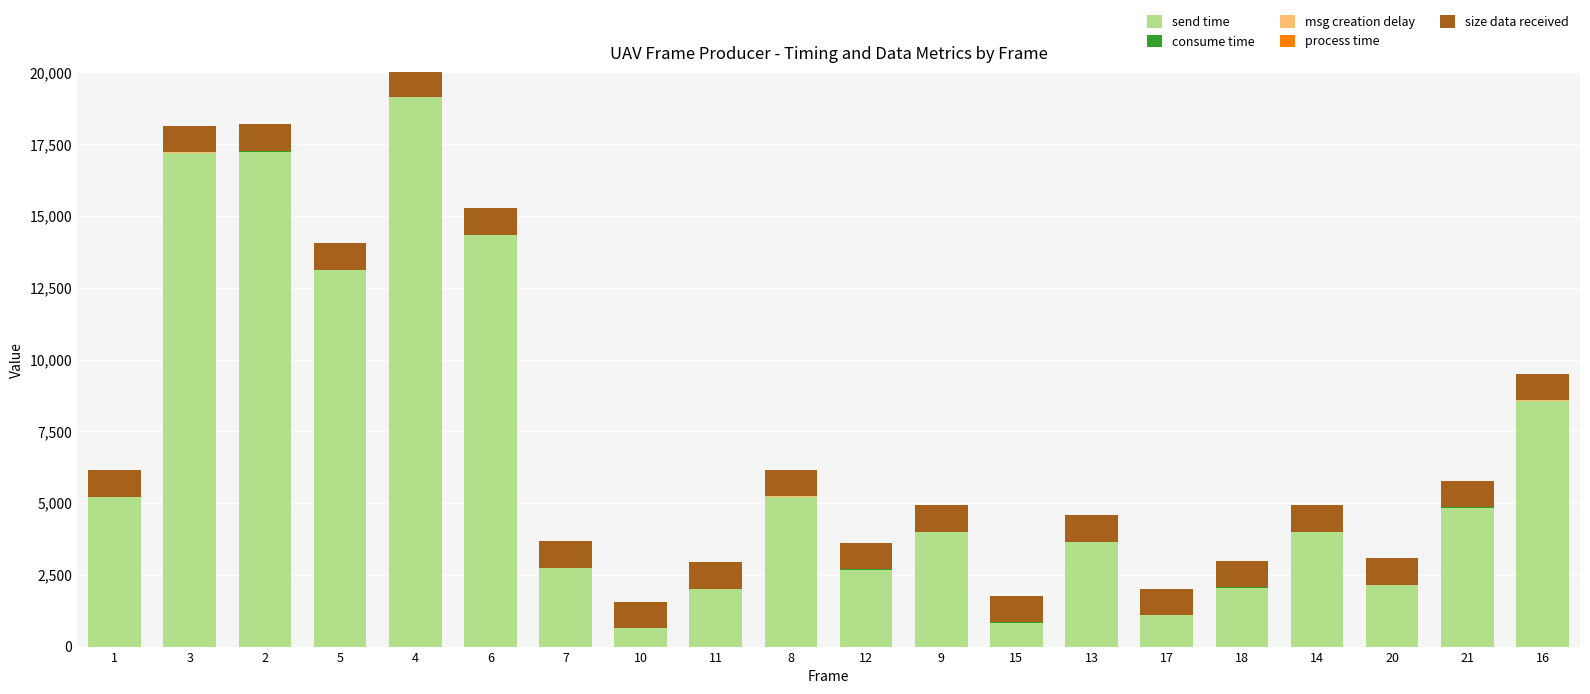

What is the total value across all series at 20?

3073.3